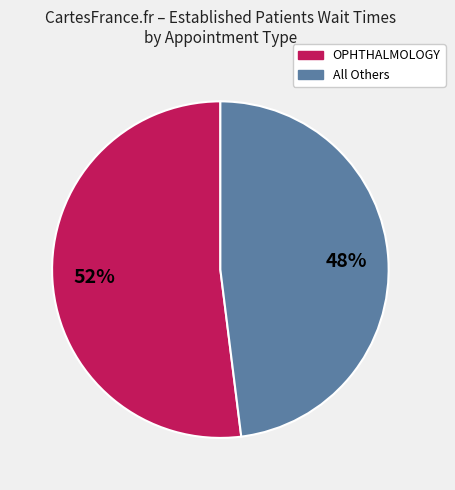

To the nearest percent, what is the difference between the largest and smallest slice percentages?

4%